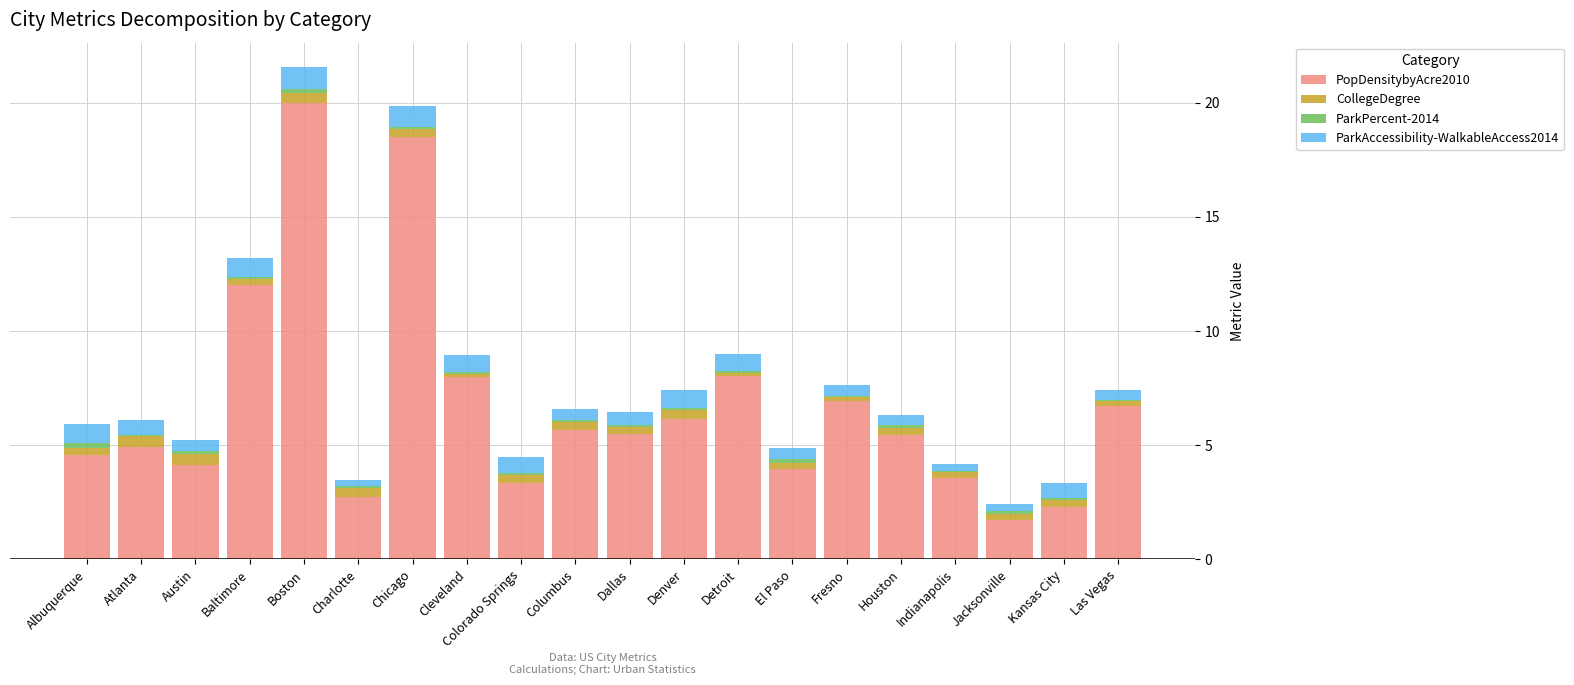

The value of PopDensitybyAcre2010 at Indianapolis is 5.3. True or false?

False